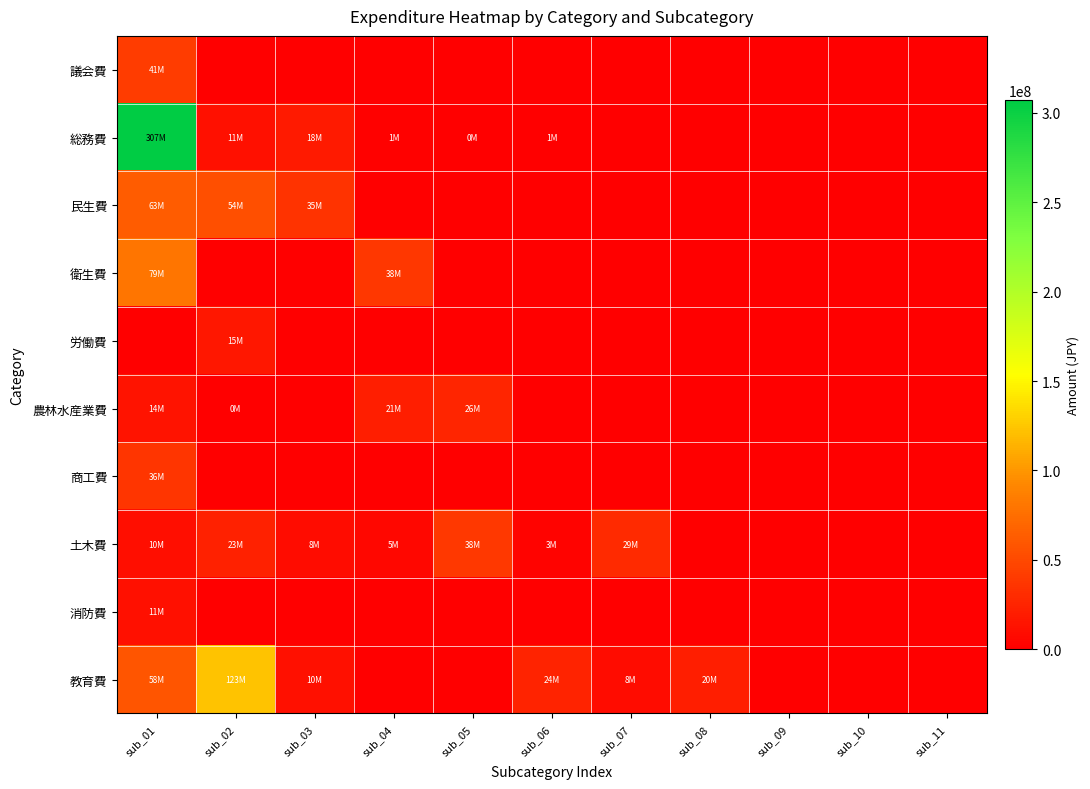

At which category is the sum across all series the highest?

sub_01